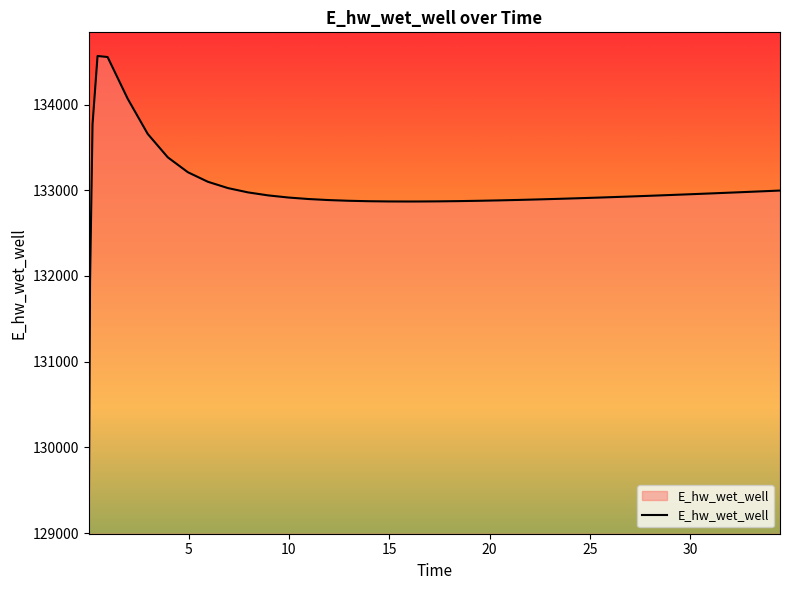

What is the maximum value shown in the chart?

134566.9